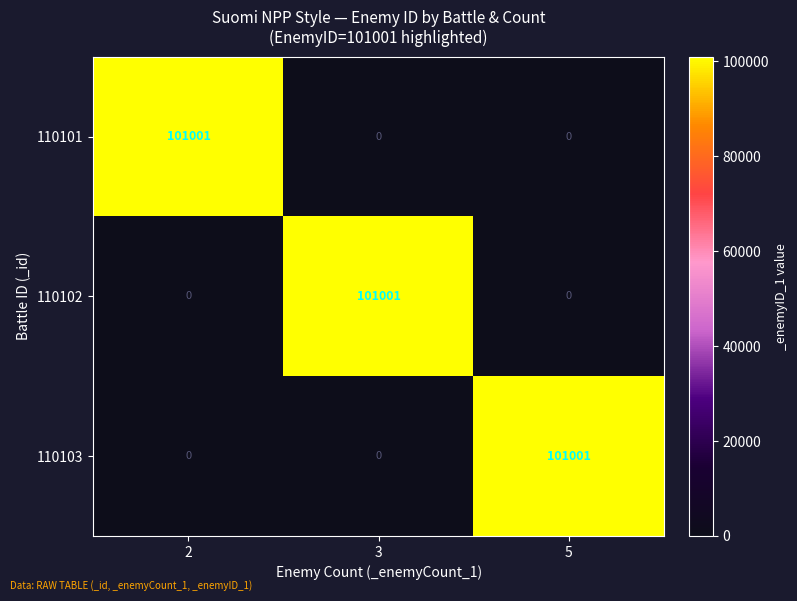

How many categories are shown in the chart?

3